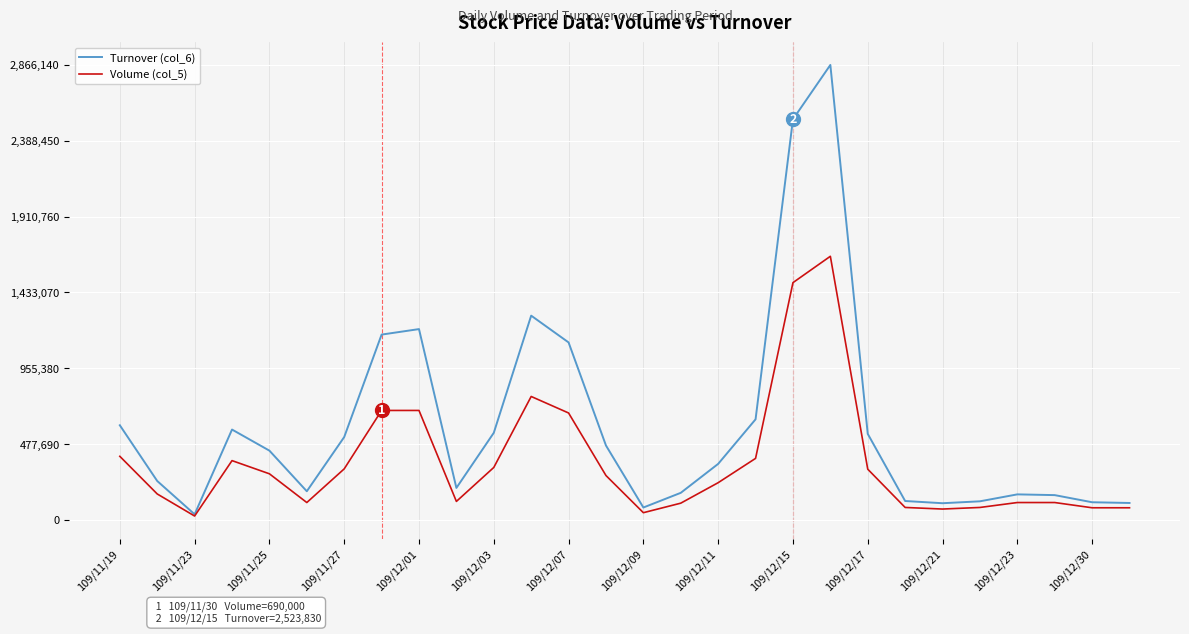

Which series has the largest total across all categories?

Turnover (col_6)